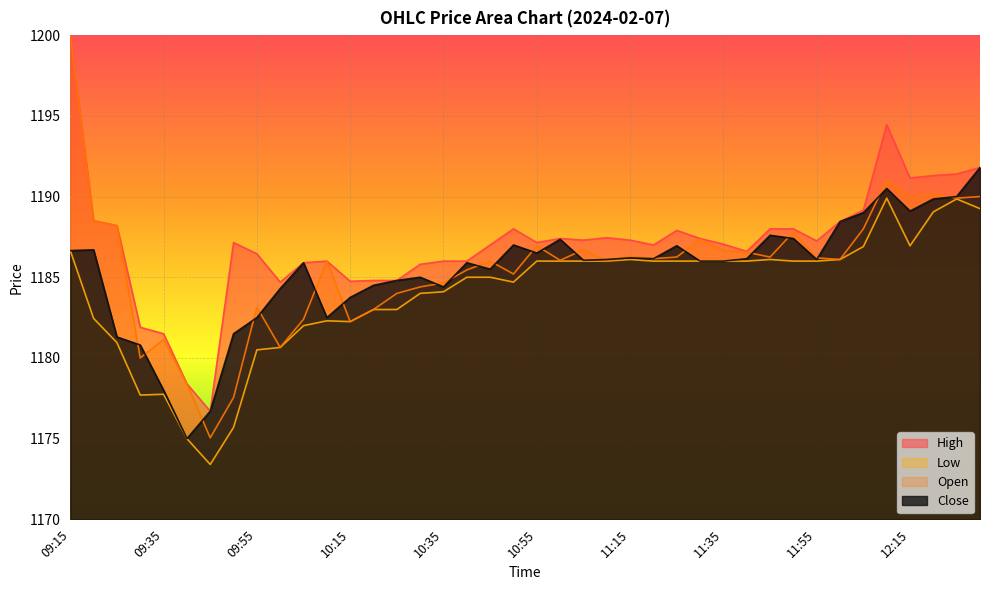

Does the chart display data point markers on the line(s)?

No